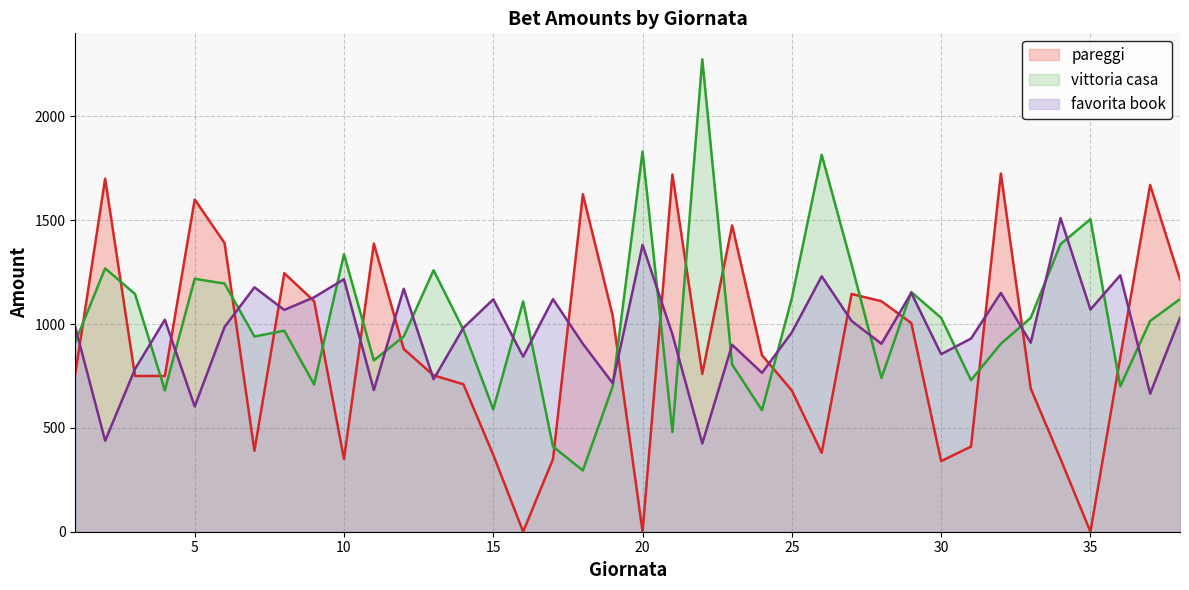

Between 14 and 28, which is larger?

14